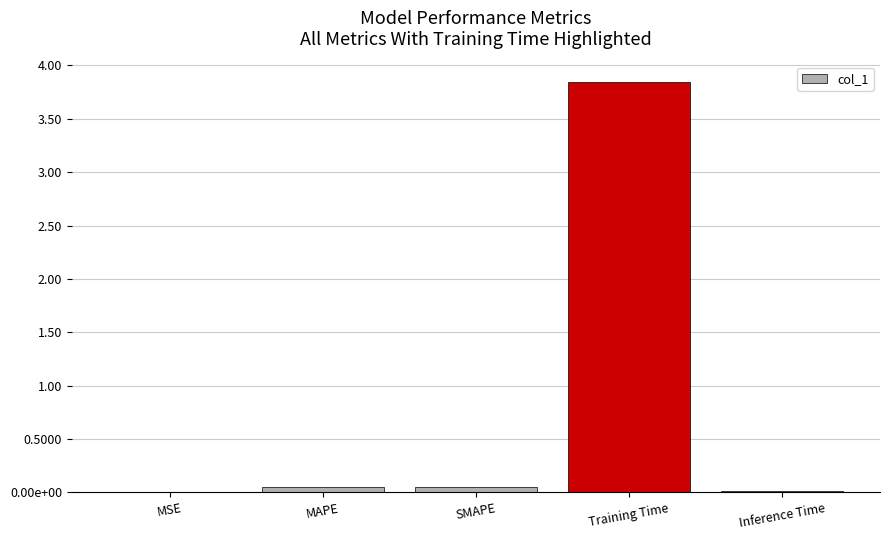

What is the change in value from SMAPE to Training Time?

+3.8